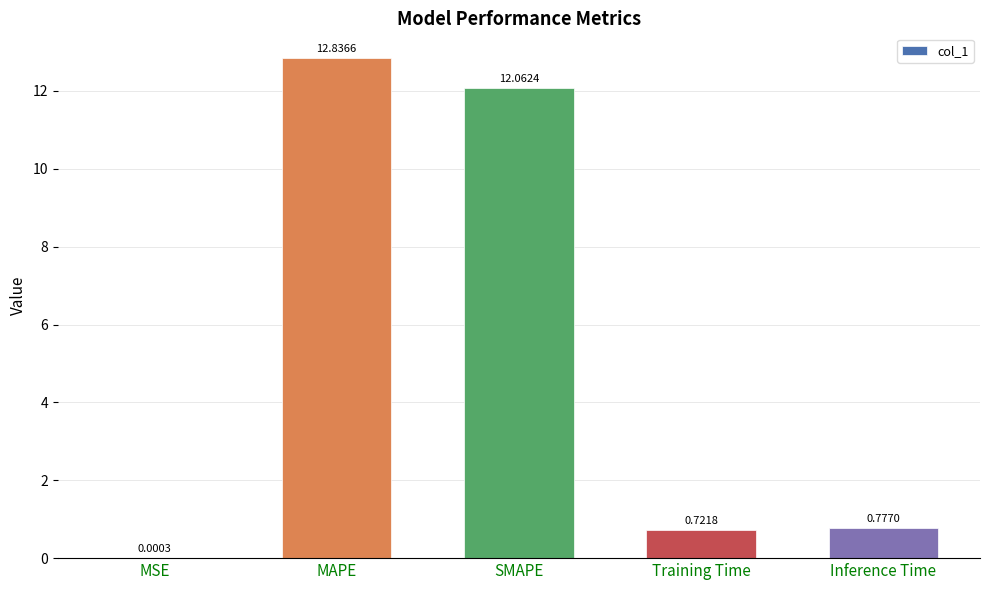

Which has a higher value, SMAPE or MAPE?

MAPE